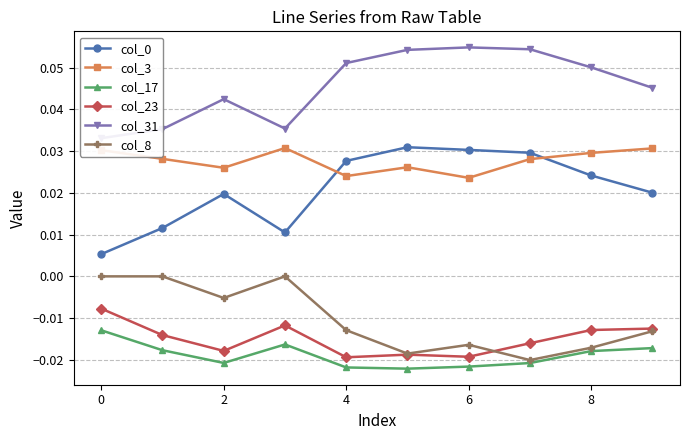

True or false: col_0 and col_23 cross at least once.

False